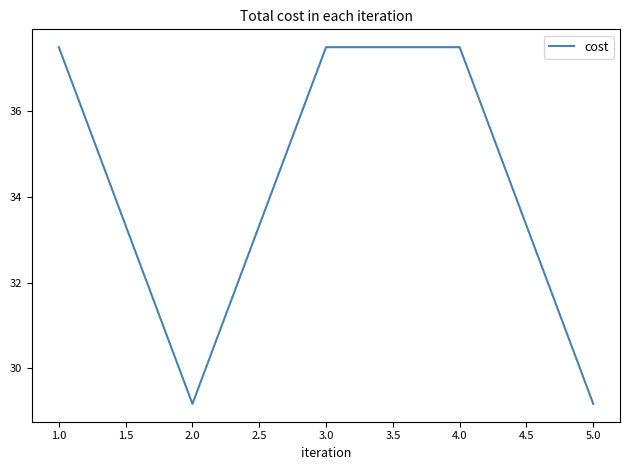

Reading left to right, list all the values displayed in this chart.

37.5	29.2	37.5	37.5	29.2